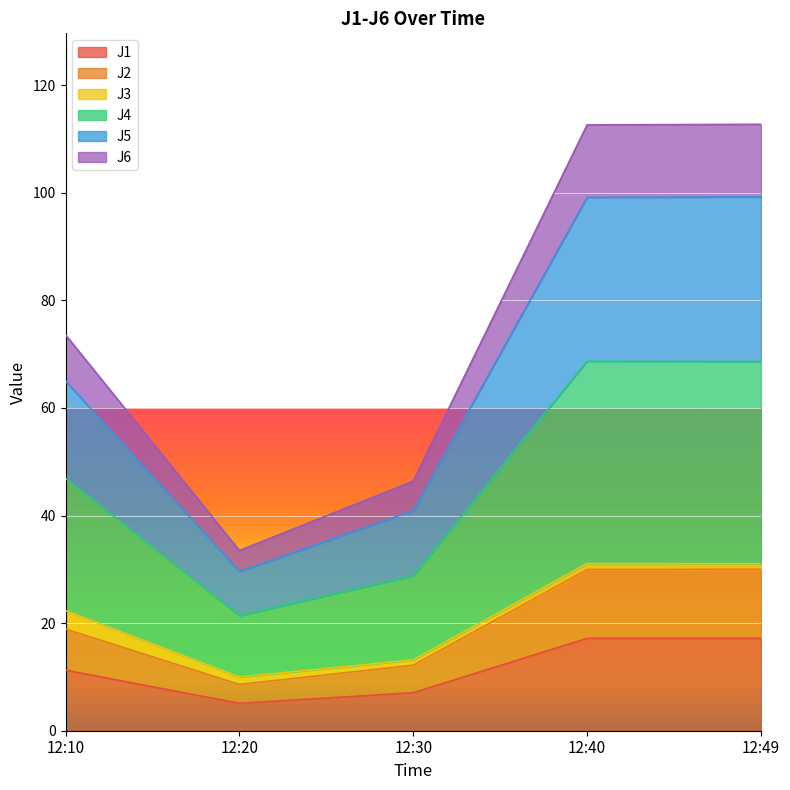

Is it true that J6 equals 31.7 at 12:10?

False